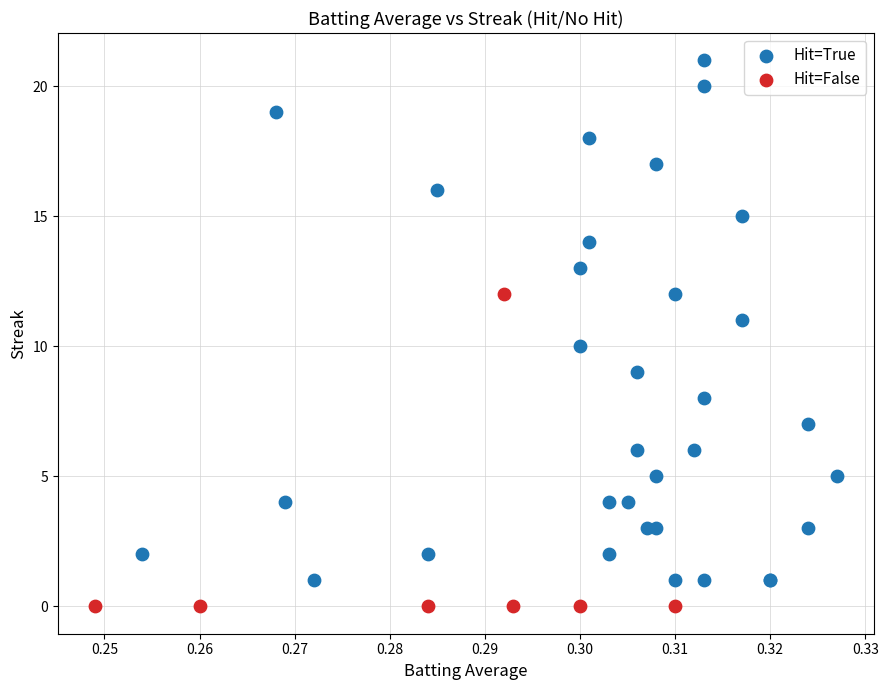

Which series has the widest spread of Y values?

Hit=True